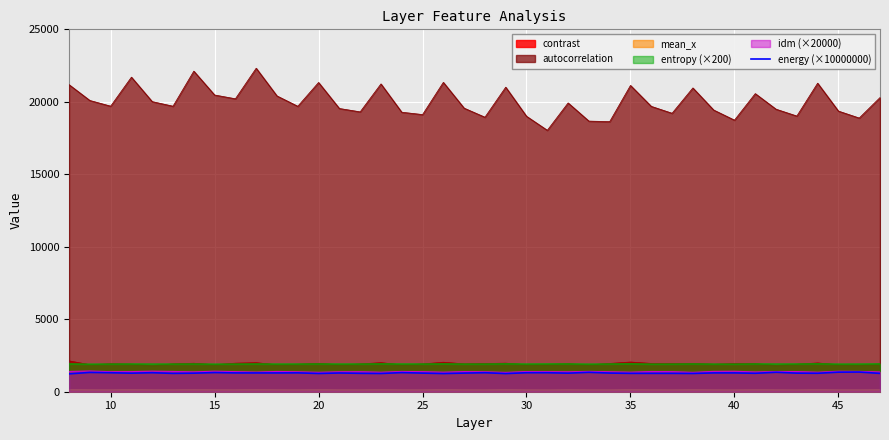

True or false: there are more than 2 points higher than both neighbors.

True